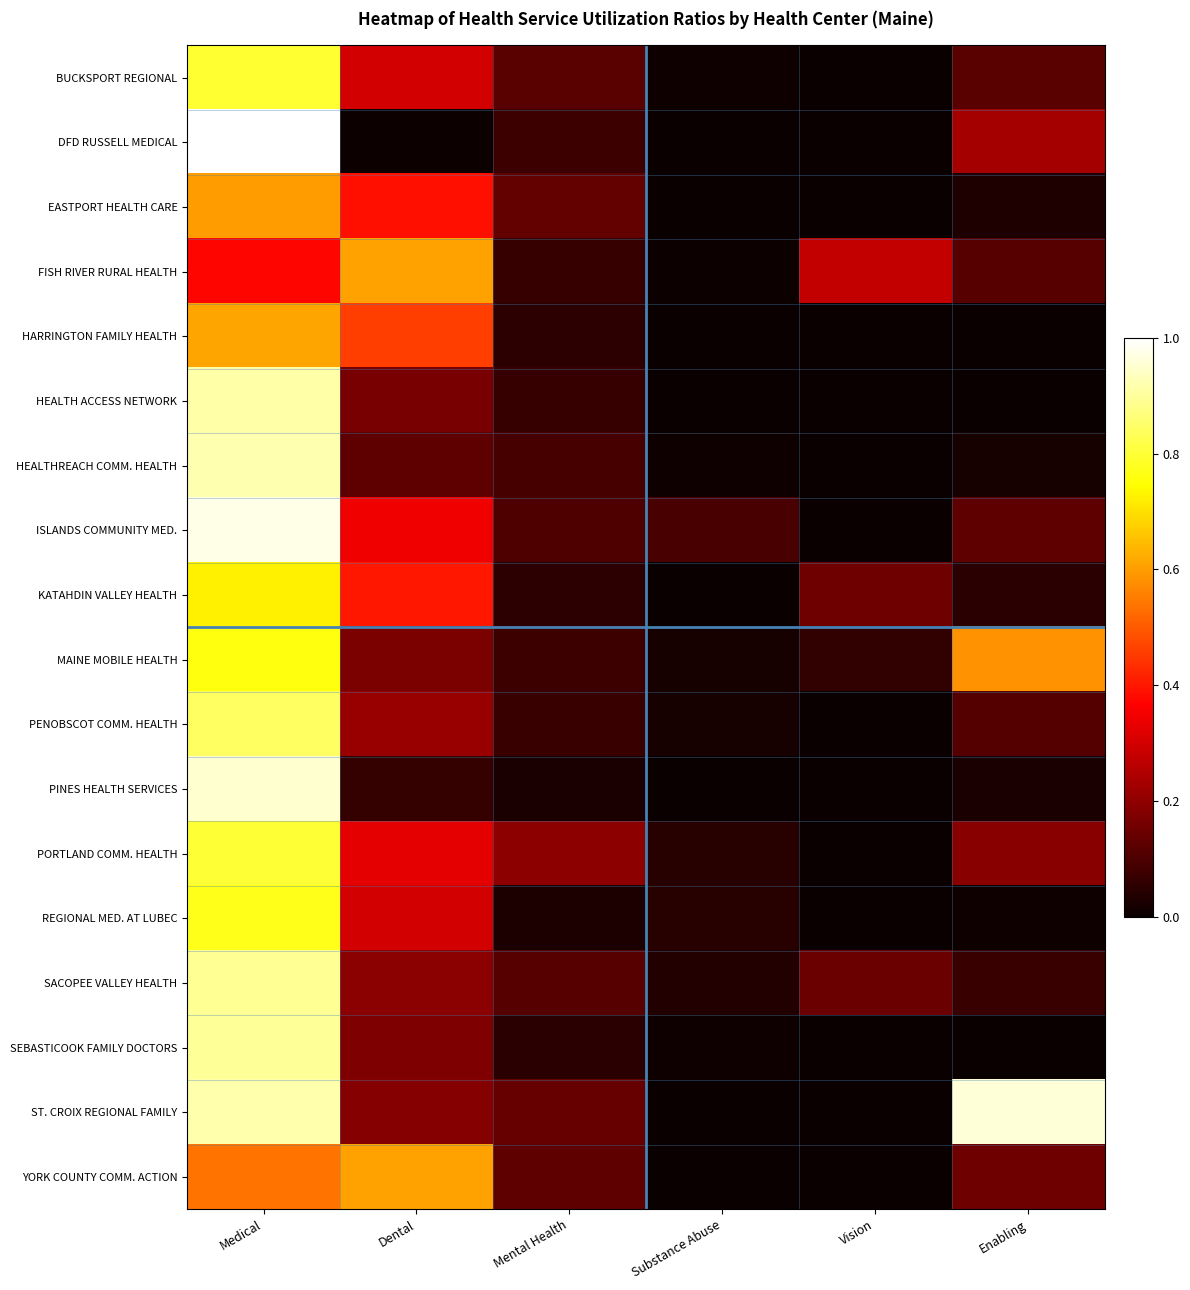

Reading right to left, list all the values displayed in this chart.

BUCKSPORT REGIONAL: Enabling=0.1	Vision=0.0	Substance Abuse=0.0	Mental Health=0.1	Dental=0.3	Medical=0.8
DFD RUSSELL MEDICAL: Enabling=0.2	Vision=0.0	Substance Abuse=0.0	Mental Health=0.1	Dental=0.0	Medical=1.0
EASTPORT HEALTH CARE: Enabling=0.0	Vision=0.0	Substance Abuse=0.0	Mental Health=0.1	Dental=0.4	Medical=0.6
FISH RIVER RURAL HEALTH: Enabling=0.1	Vision=0.3	Substance Abuse=0.0	Mental Health=0.1	Dental=0.6	Medical=0.4
HARRINGTON FAMILY HEALTH: Enabling=0.0	Vision=0.0	Substance Abuse=0.0	Mental Health=0.1	Dental=0.5	Medical=0.6
HEALTH ACCESS NETWORK: Enabling=0.0	Vision=0.0	Substance Abuse=0.0	Mental Health=0.1	Dental=0.2	Medical=0.9
HEALTHREACH COMM. HEALTH: Enabling=0.0	Vision=0.0	Substance Abuse=0.0	Mental Health=0.1	Dental=0.1	Medical=0.9
ISLANDS COMMUNITY MED.: Enabling=0.1	Vision=0.0	Substance Abuse=0.1	Mental Health=0.1	Dental=0.3	Medical=1.0
KATAHDIN VALLEY HEALTH: Enabling=0.1	Vision=0.2	Substance Abuse=0.0	Mental Health=0.1	Dental=0.4	Medical=0.7
MAINE MOBILE HEALTH: Enabling=0.6	Vision=0.1	Substance Abuse=0.0	Mental Health=0.1	Dental=0.2	Medical=0.8
PENOBSCOT COMM. HEALTH: Enabling=0.1	Vision=0.0	Substance Abuse=0.0	Mental Health=0.1	Dental=0.2	Medical=0.8
PINES HEALTH SERVICES: Enabling=0.0	Vision=0.0	Substance Abuse=0.0	Mental Health=0.0	Dental=0.1	Medical=1.0
PORTLAND COMM. HEALTH: Enabling=0.2	Vision=0.0	Substance Abuse=0.0	Mental Health=0.2	Dental=0.3	Medical=0.8
REGIONAL MED. AT LUBEC: Enabling=0.0	Vision=0.0	Substance Abuse=0.0	Mental Health=0.0	Dental=0.3	Medical=0.8
SACOPEE VALLEY HEALTH: Enabling=0.1	Vision=0.1	Substance Abuse=0.0	Mental Health=0.1	Dental=0.2	Medical=0.9
SEBASTICOOK FAMILY DOCTORS: Enabling=0.0	Vision=0.0	Substance Abuse=0.0	Mental Health=0.0	Dental=0.2	Medical=0.9
ST. CROIX REGIONAL FAMILY: Enabling=1.0	Vision=0.0	Substance Abuse=0.0	Mental Health=0.1	Dental=0.2	Medical=0.9
YORK COUNTY COMM. ACTION: Enabling=0.2	Vision=0.0	Substance Abuse=0.0	Mental Health=0.1	Dental=0.6	Medical=0.5